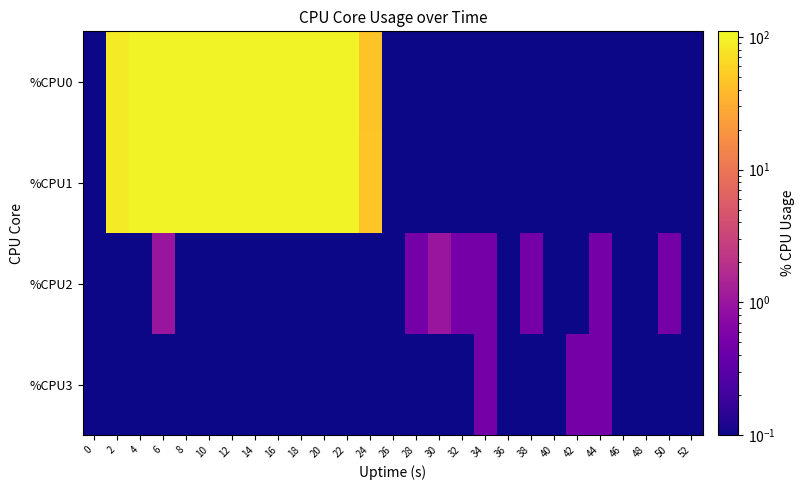

Which has a higher value, 26 or 28?

26